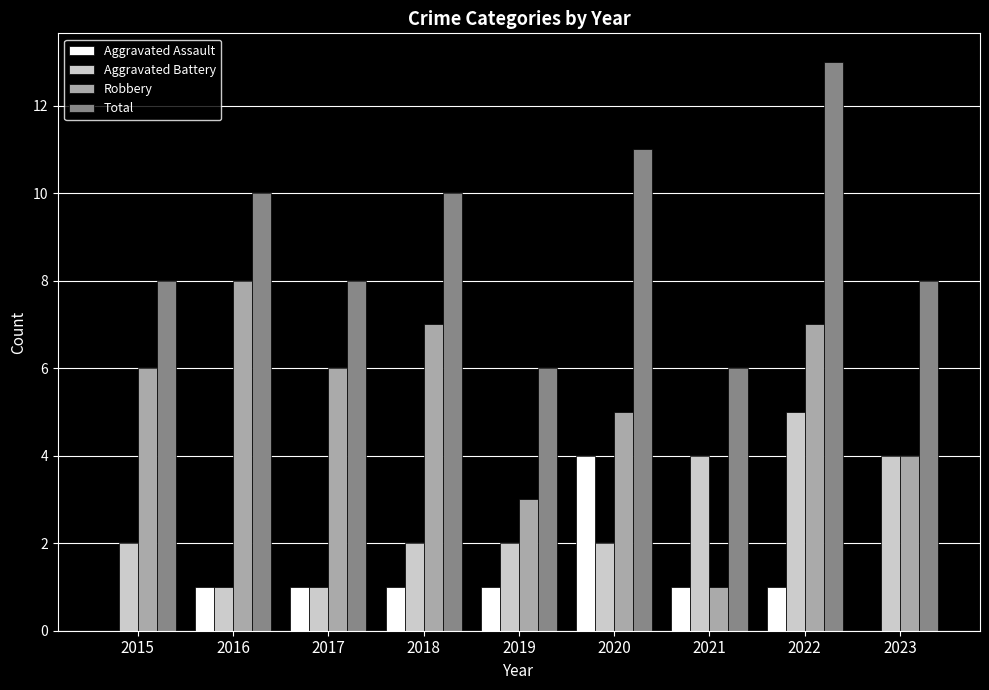

True or false: Aggravated Assault has a value of -2 at 2023.

False